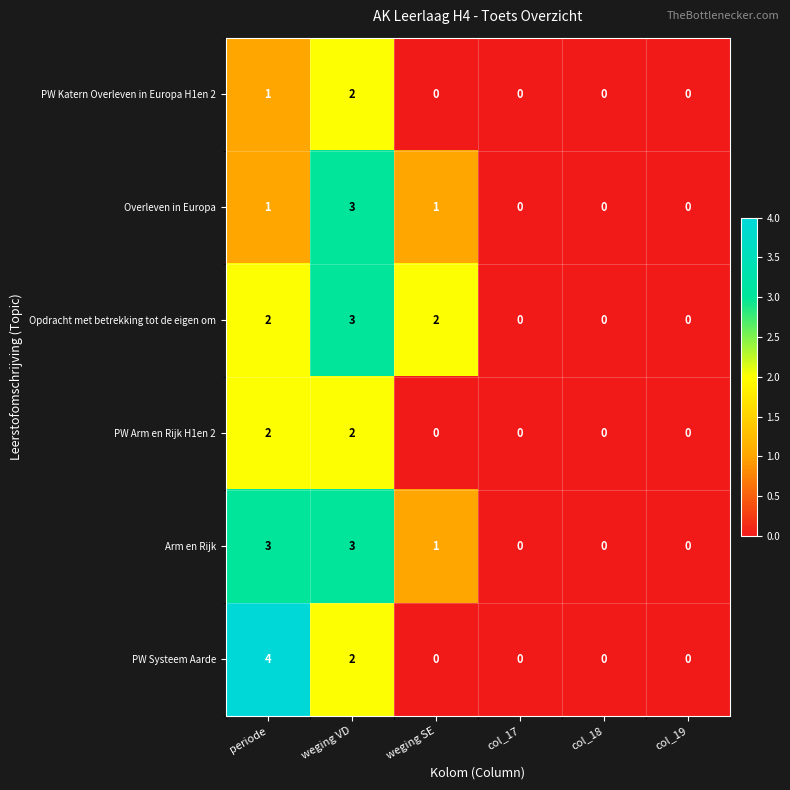

True or false: PW Systeem Aarde has a value of 4 at periode.

True